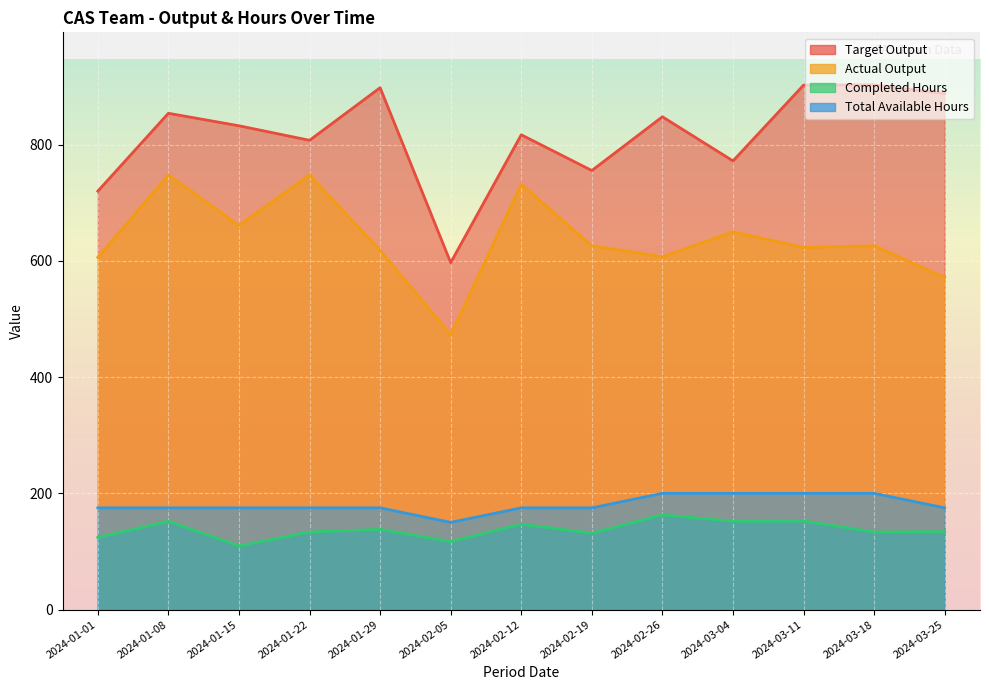

The Actual Output series shows 618.0 at 2024-01-29. True or false?

True